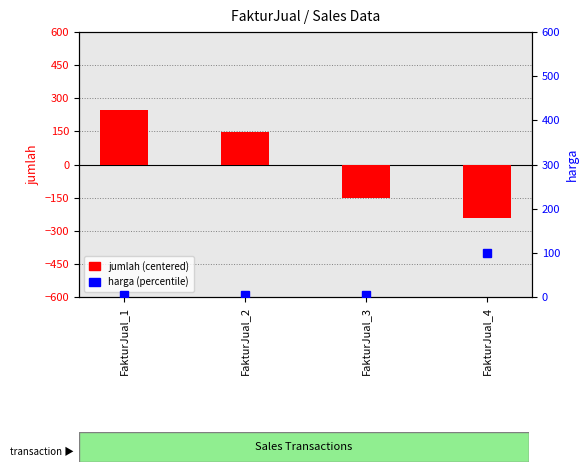

Which series has the largest range (max minus min)?

jumlah (centered)